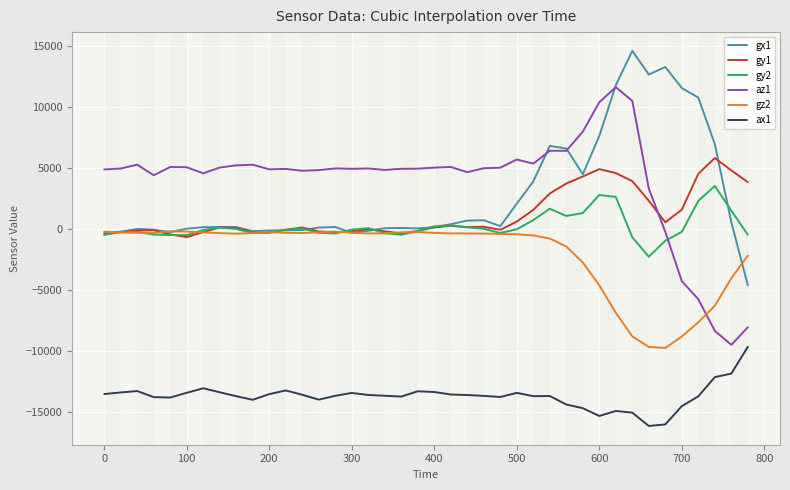

What is the difference between the maximum and minimum values in the az1 series?

21124